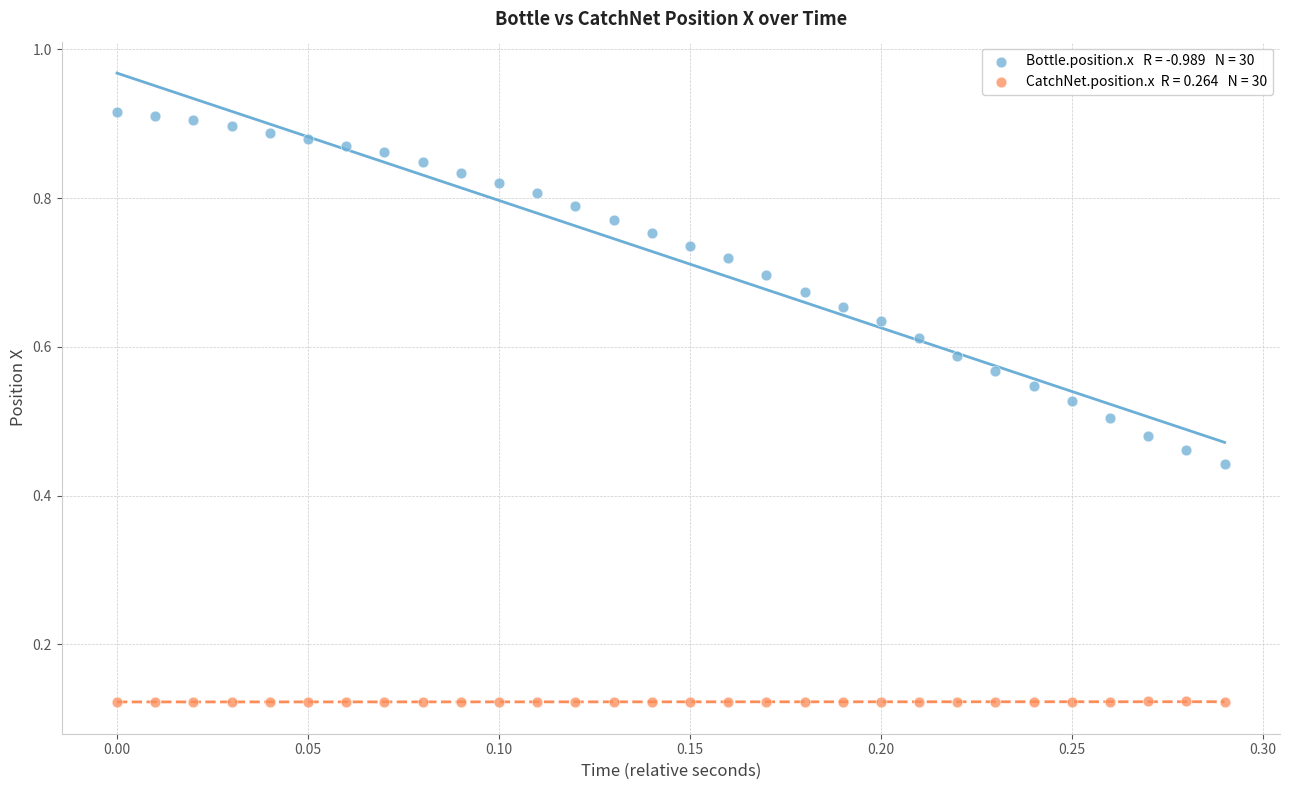

Count the number of points in this scatter plot.

60